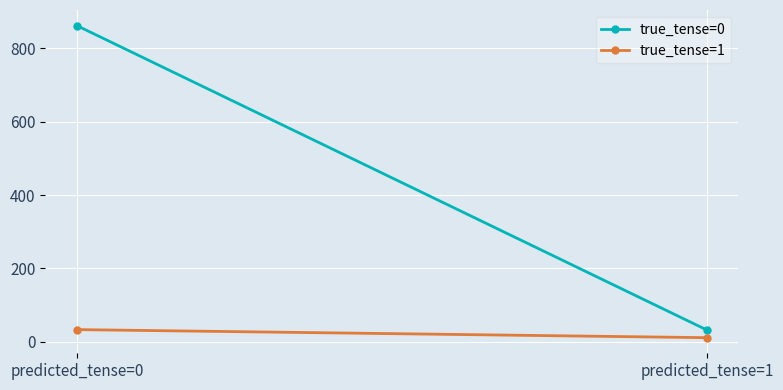

How many distinct data groups are displayed?

2